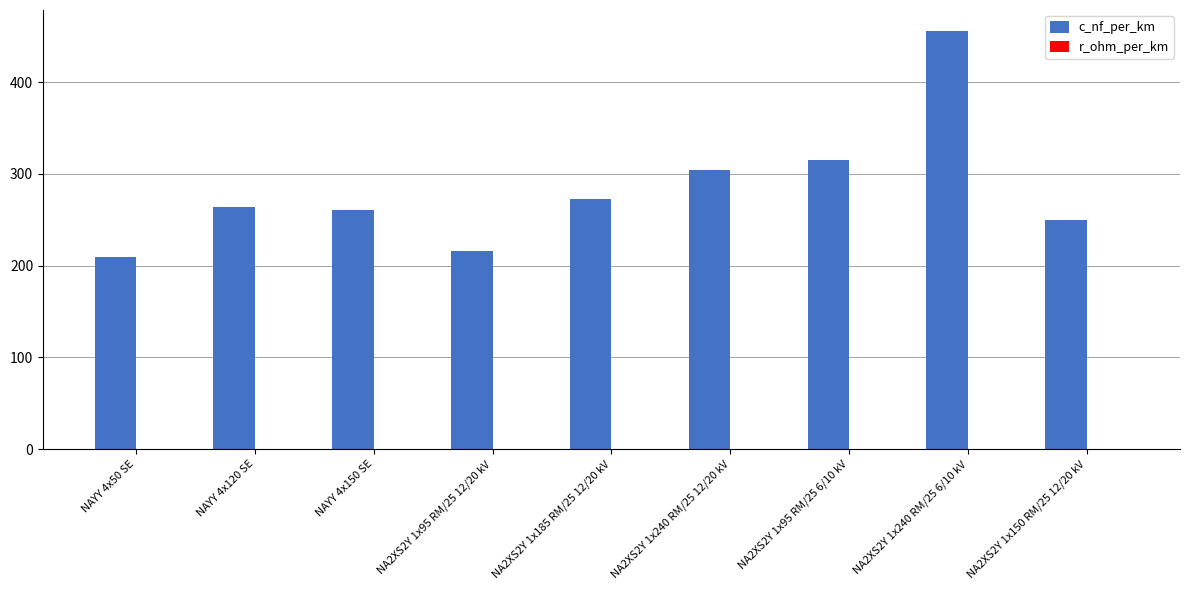

How many data points does each series have?

9